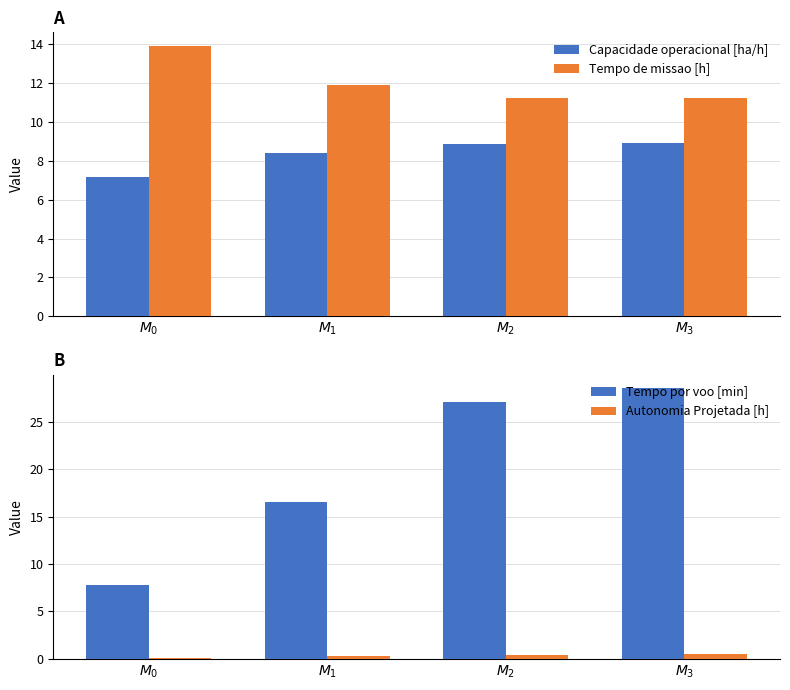

At how many categories does at least one series exceed 24?

2